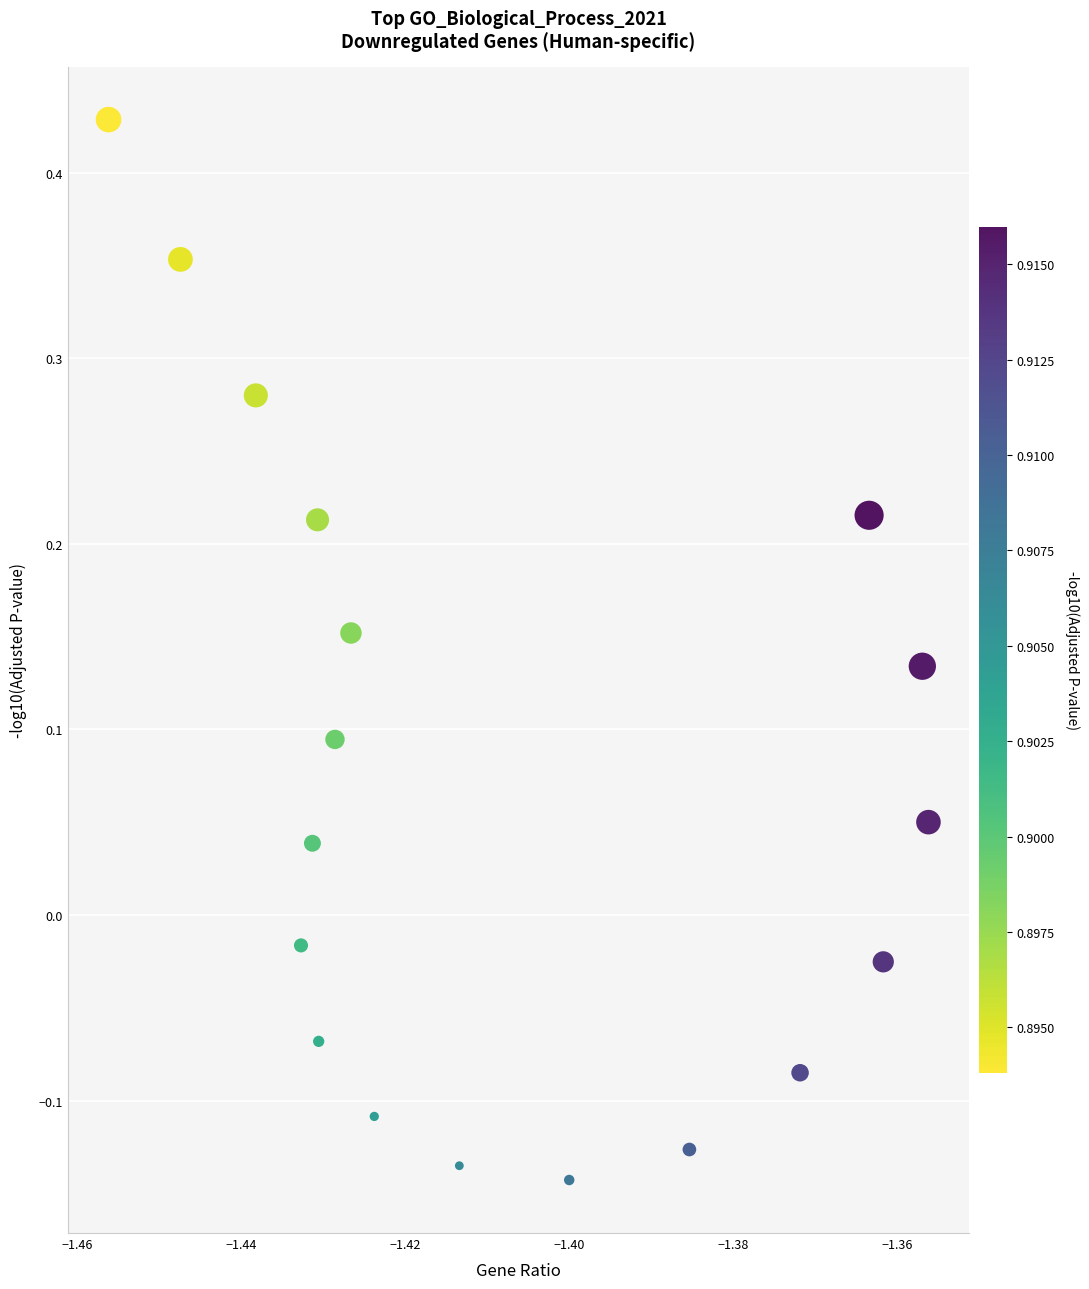

What is the range of Y values (max minus min)?

0.6